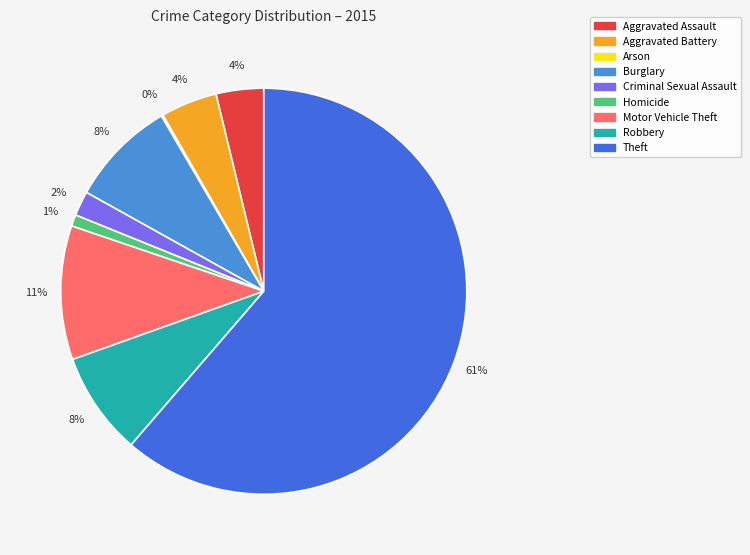

The Aggravated Battery slice represents 4% of the pie. True or false?

True